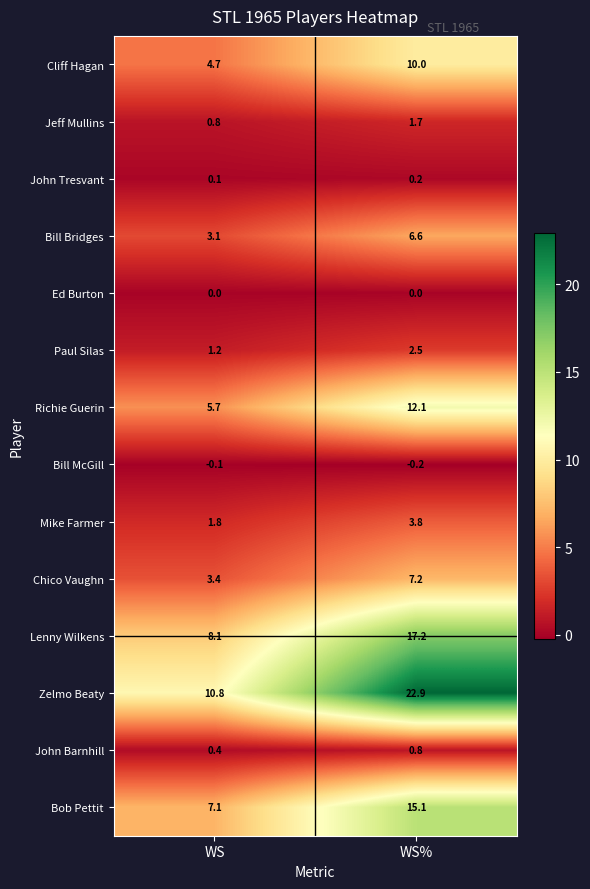

What is the spread (max minus min) of values at WS?

10.9